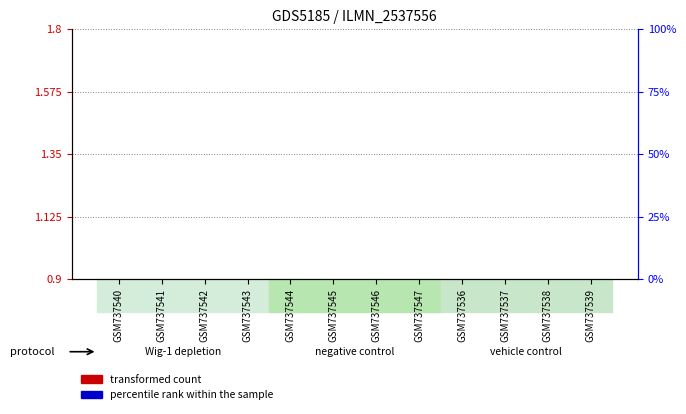

Between GSM737540 and GSM737536, which is larger?

GSM737540